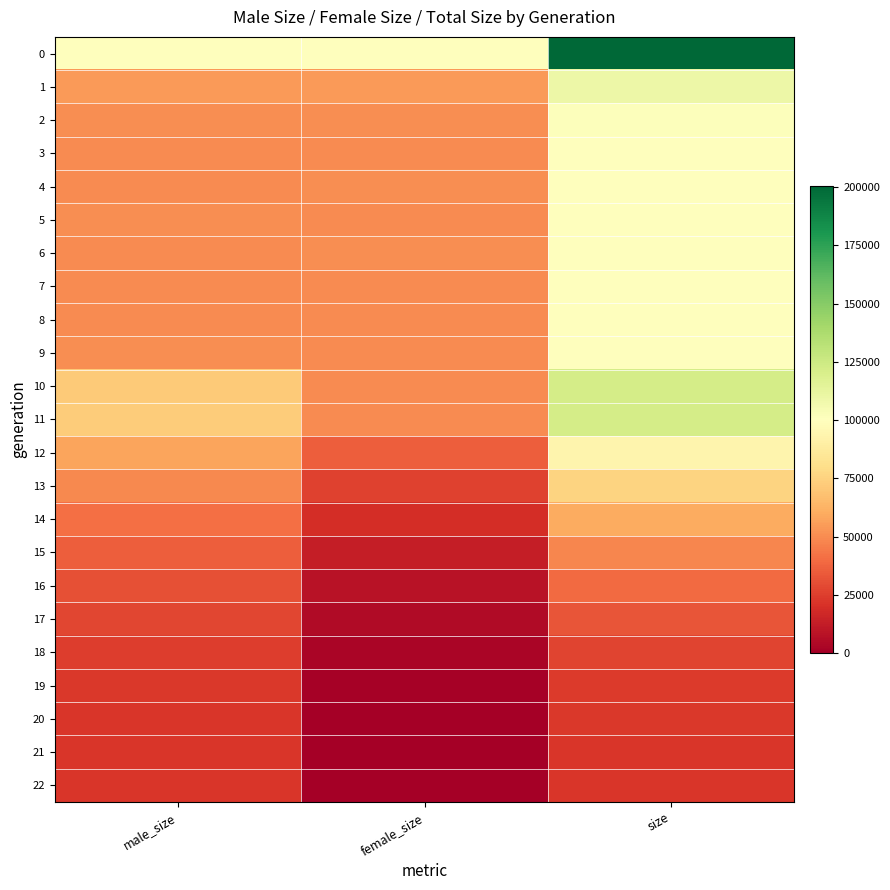

List the series in order of their peak value, highest first.

0, 11, 10, 1, 2, 5, 6, 7, 9, 3, 4, 8, 12, 13, 14, 15, 16, 17, 18, 19, 20, 21, 22